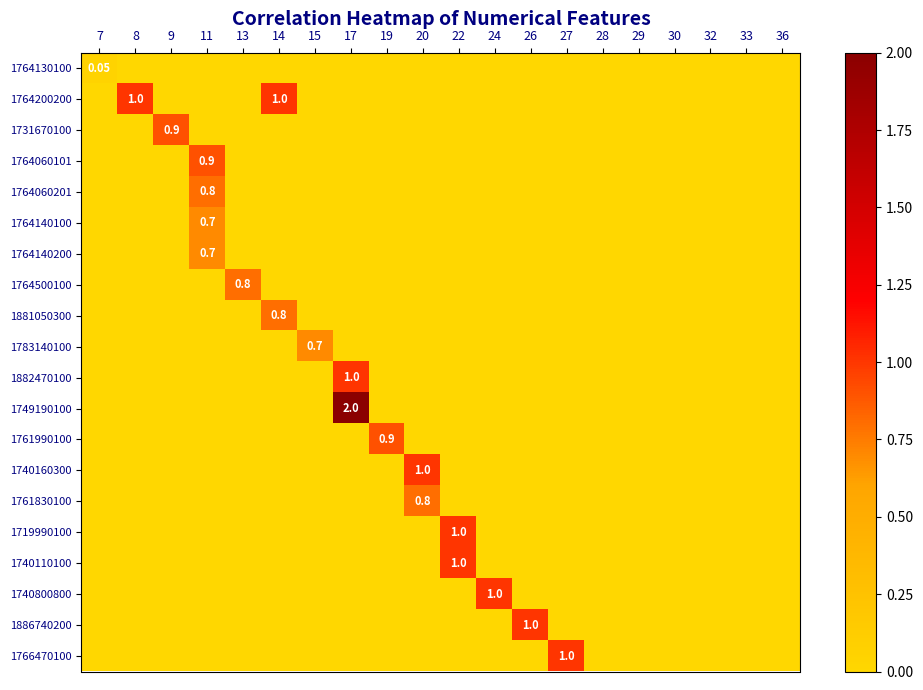

Between 20 and 30, which is larger?

20